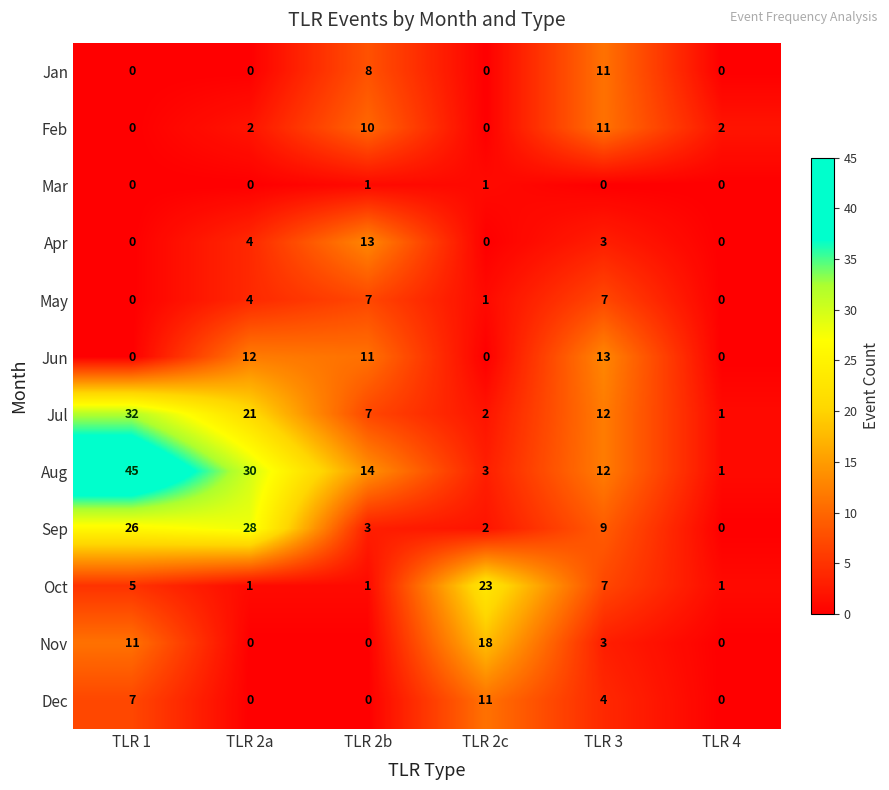

What is the sum of the Oct values at TLR 2c and TLR 2a?

24